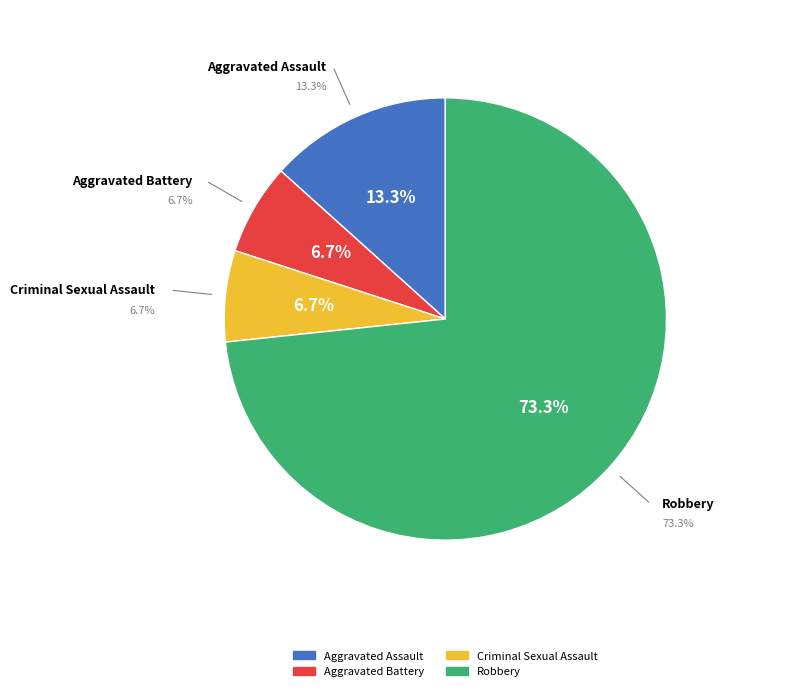

What is the ratio of the value at Robbery to the value at Criminal Sexual Assault?

11.0